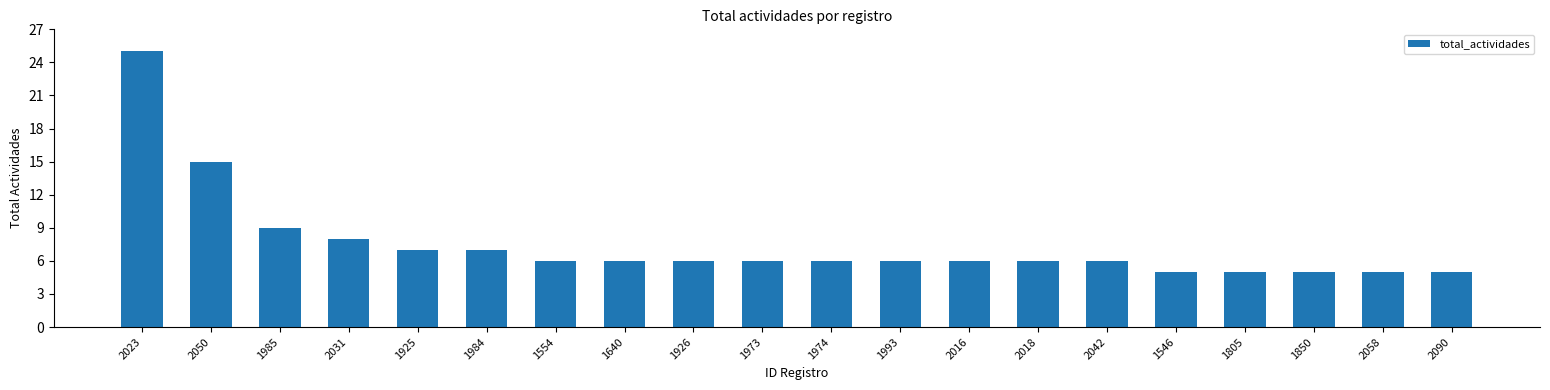

What position from the left is 1925?

5